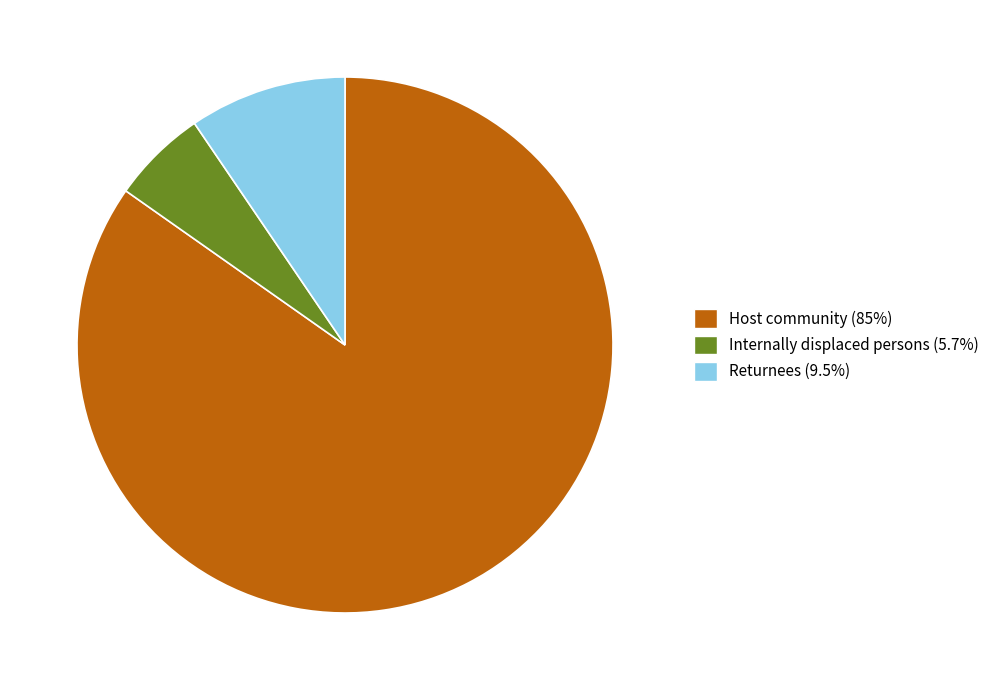

Which slice is the smallest?

Internally displaced persons